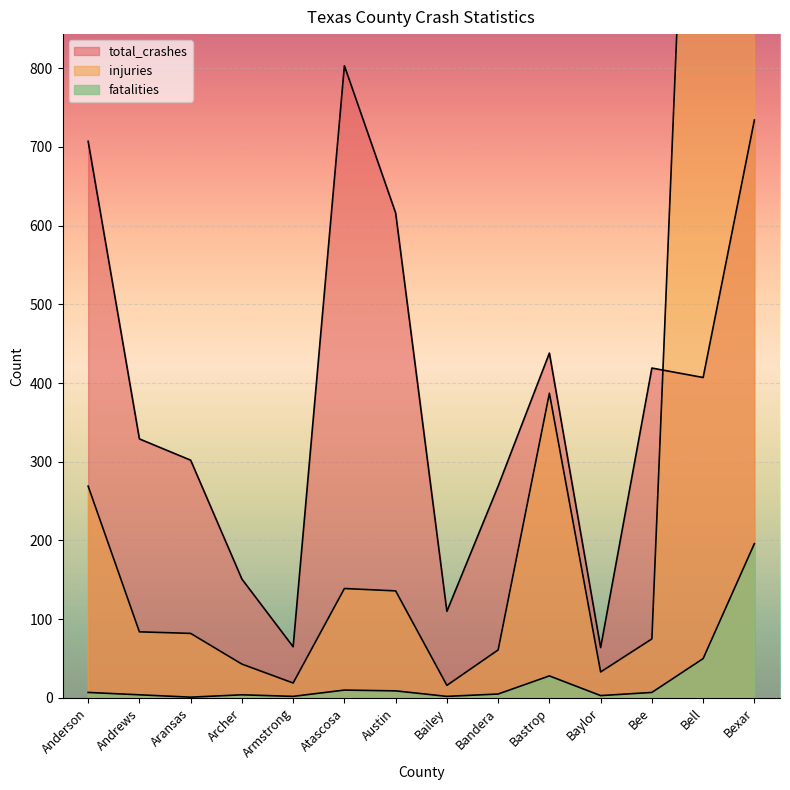

At which category is the sum across all series the highest?

Bexar